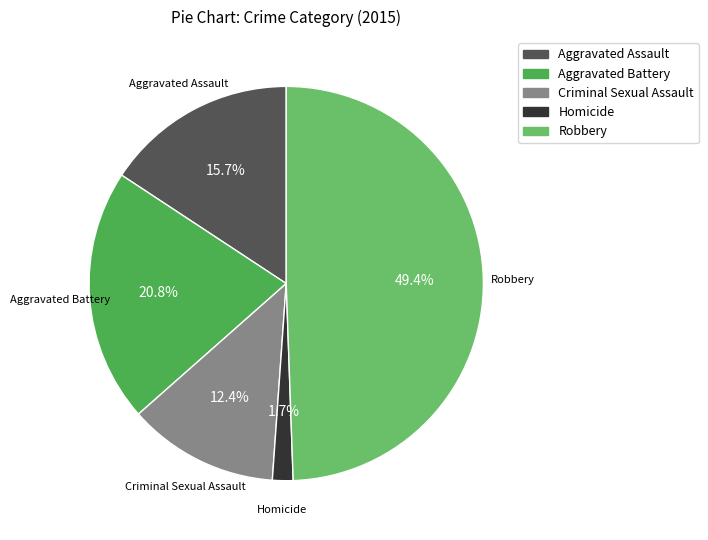

How many segments does this pie chart have?

5